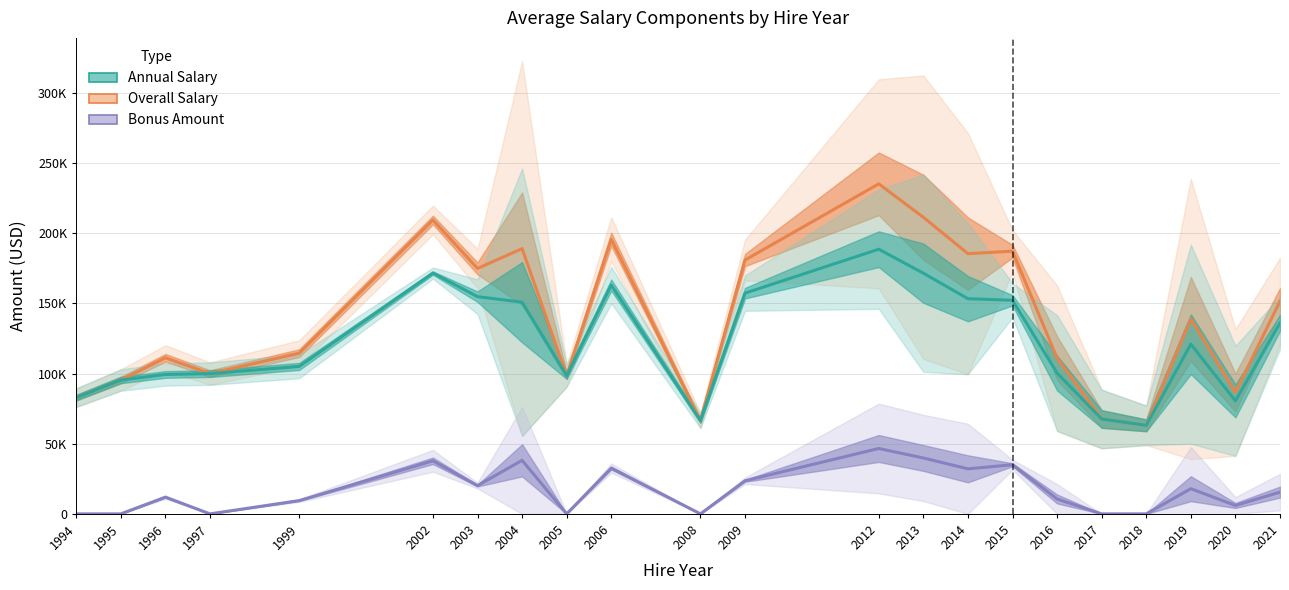

How many interior local valleys does the Annual Salary series have?

4